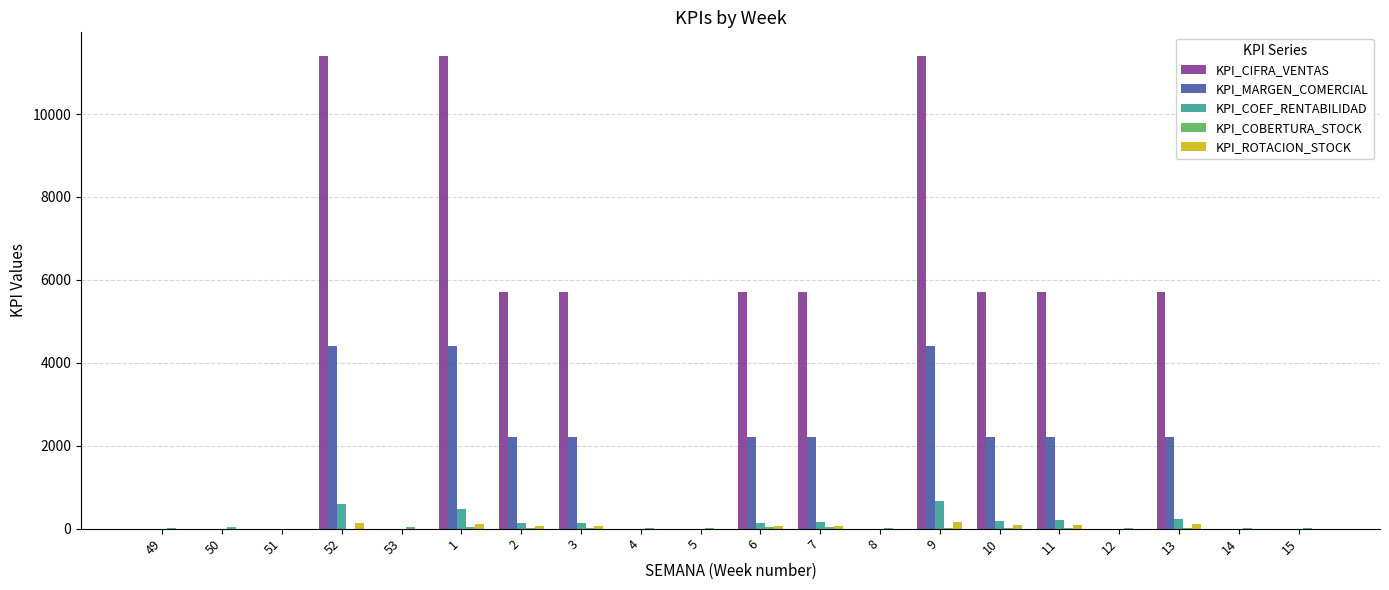

Which series has the largest total across all categories?

KPI_CIFRA_VENTAS